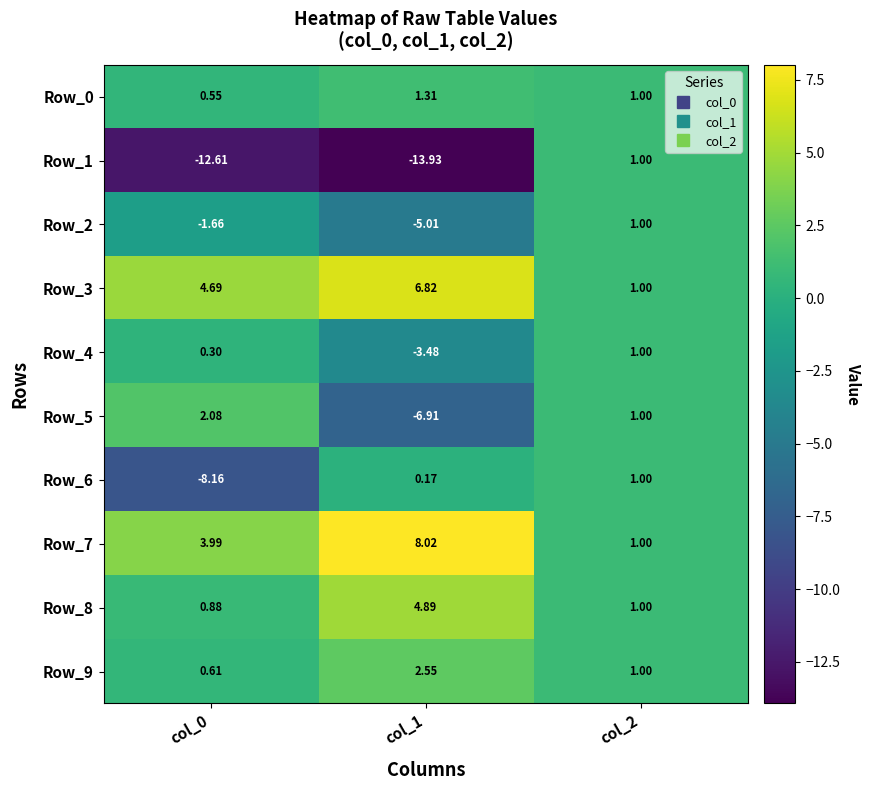

Is the value of Row_6 at col_0 greater than the value of Row_1 at col_2?

No